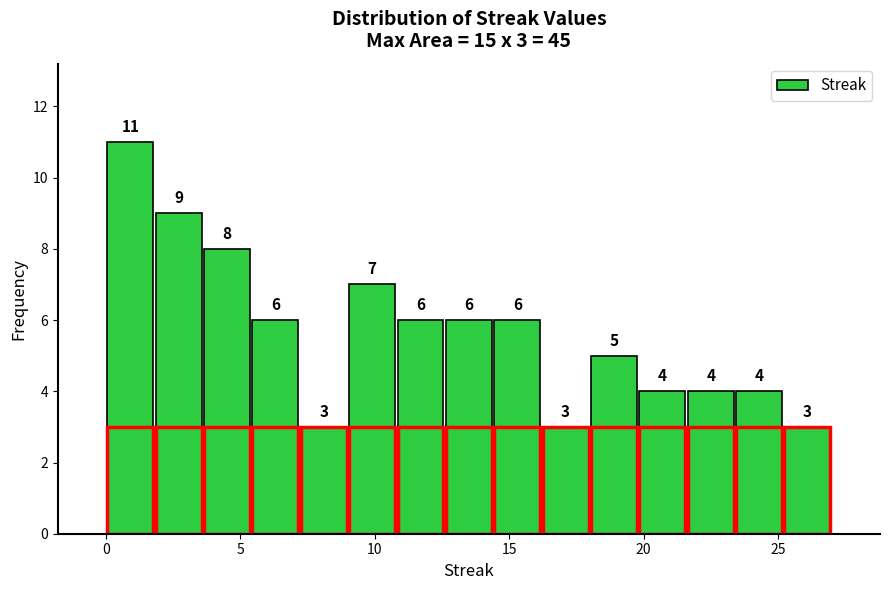

Around what value on the x-axis is the tallest bar? Give the approximate position of its centre, as read against the axis.

1.0